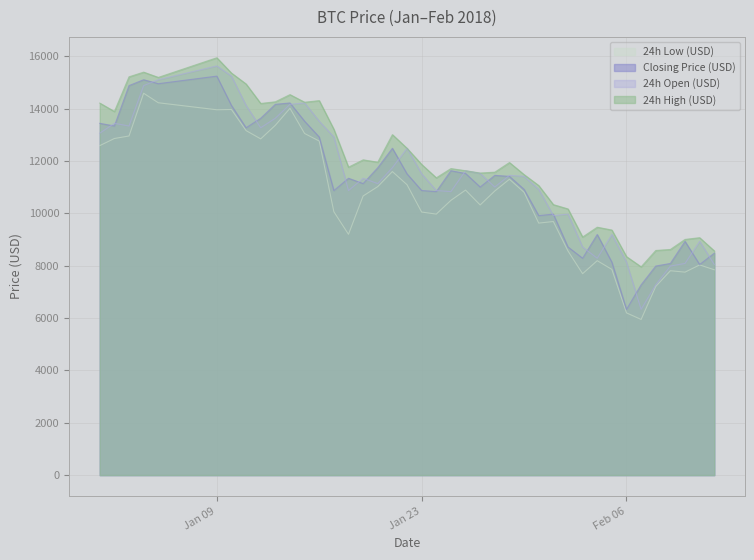

What is the minimum value for 24h High (USD)?

7957.3